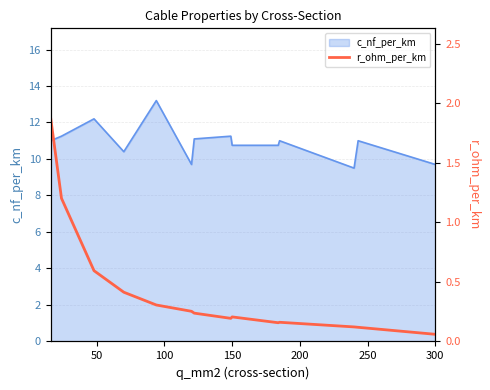

What is the minimum value shown in the chart?

0.1